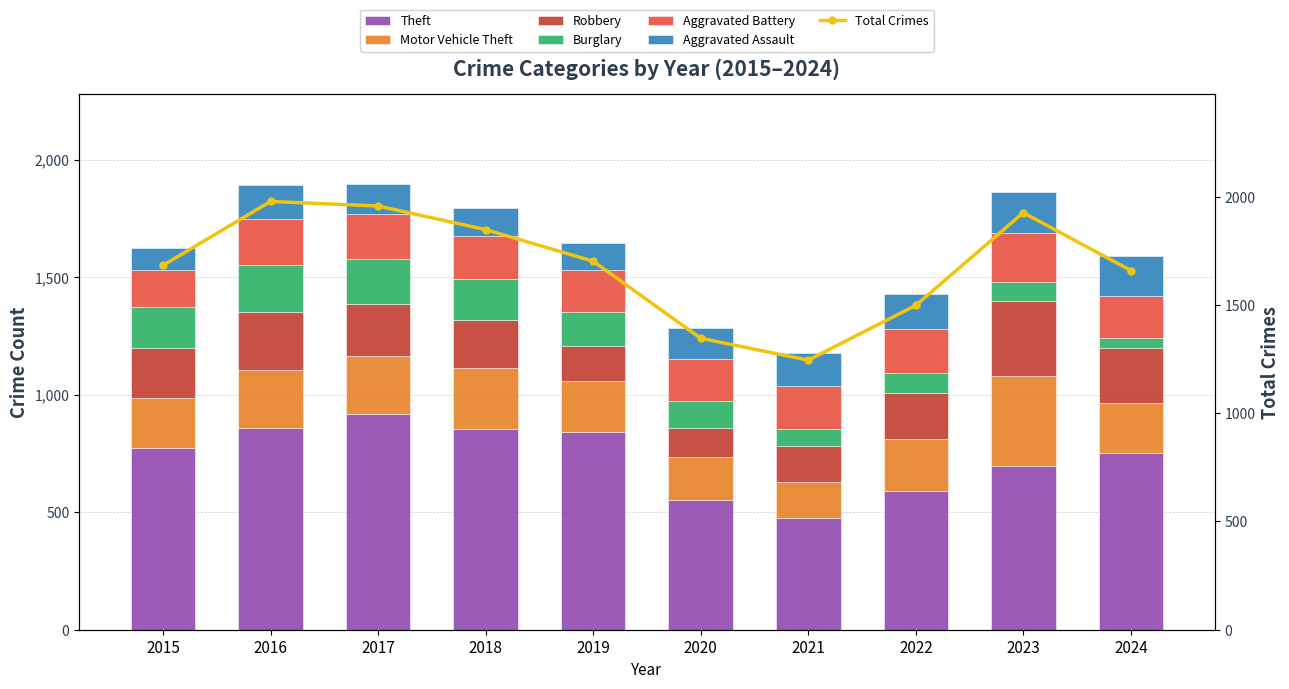

Between 2015 and 2022, which series saw the biggest shift?

Theft